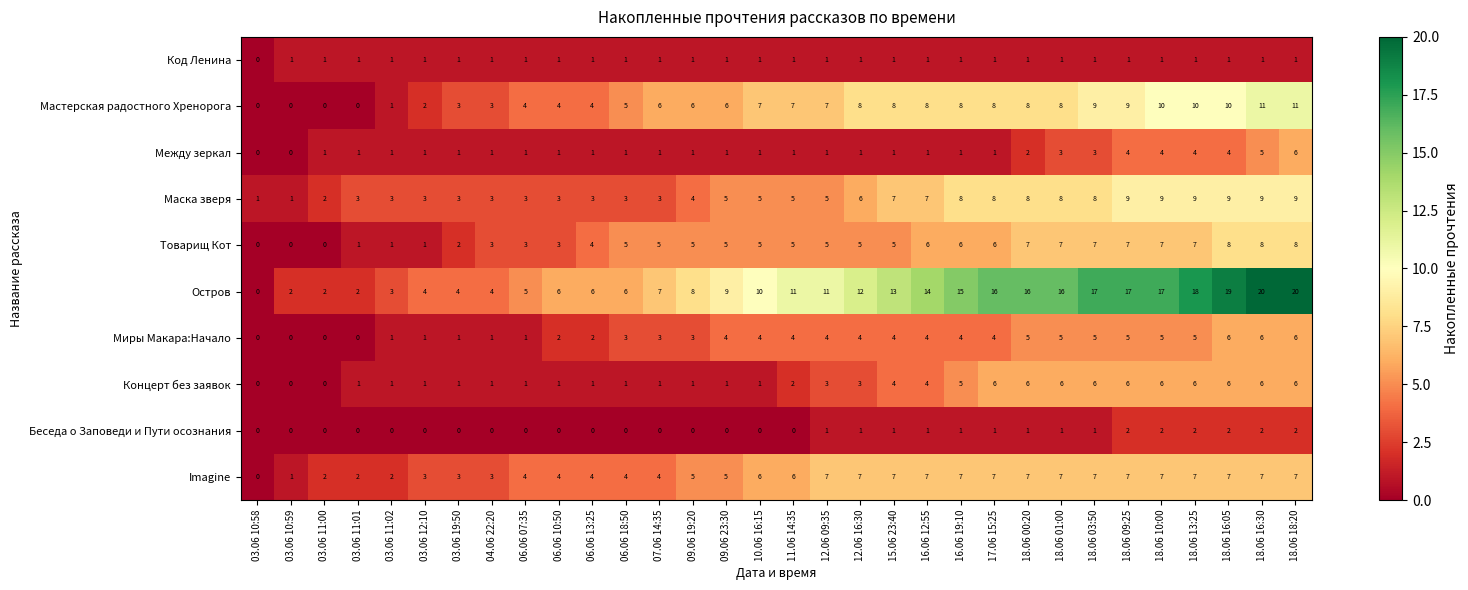

At which category is the sum across all series the highest?

18.06 18:20